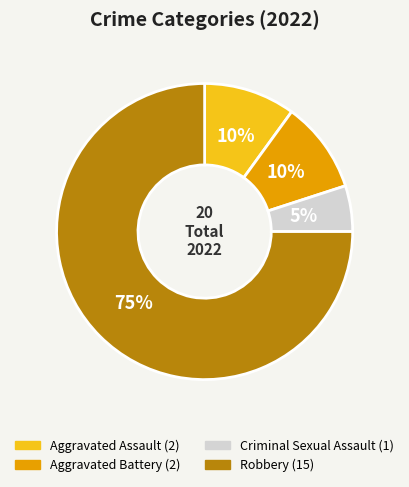

Which slice is the largest?

Robbery